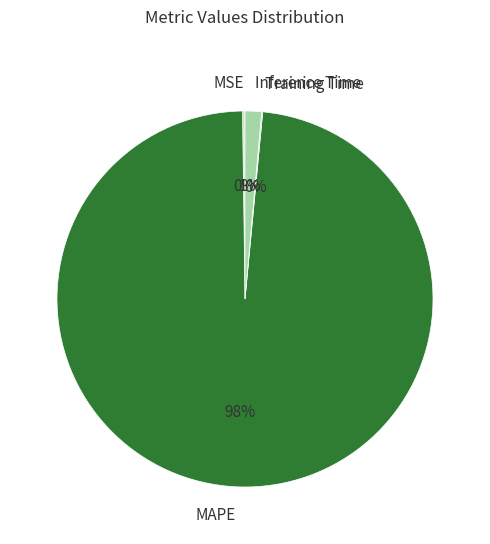

Is it true that Inference Time is 11% of the pie?

False